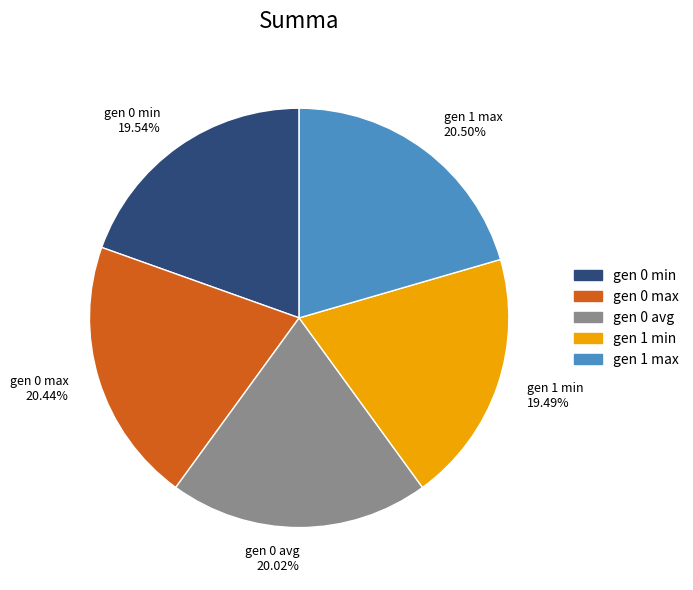

Approximately how many times larger is the value at gen 0 avg compared to gen 0 max?

1.0